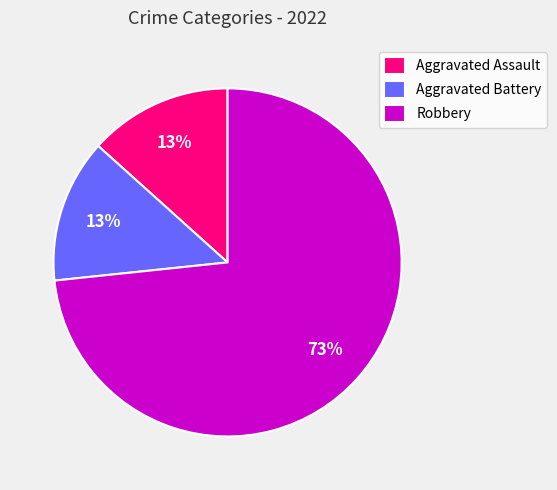

Does any single category account for the majority?

Yes